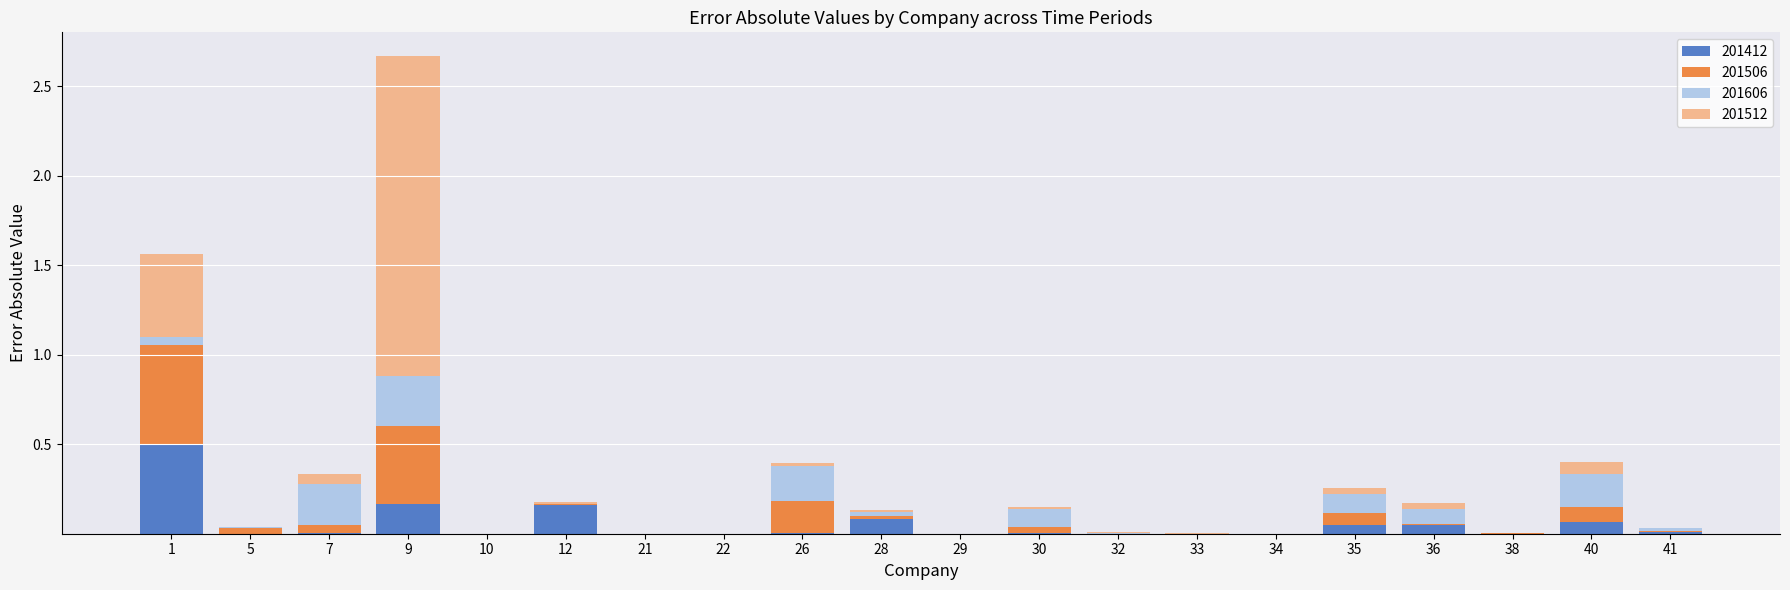

Is it true that 201412 equals 0.0 at 41?

True